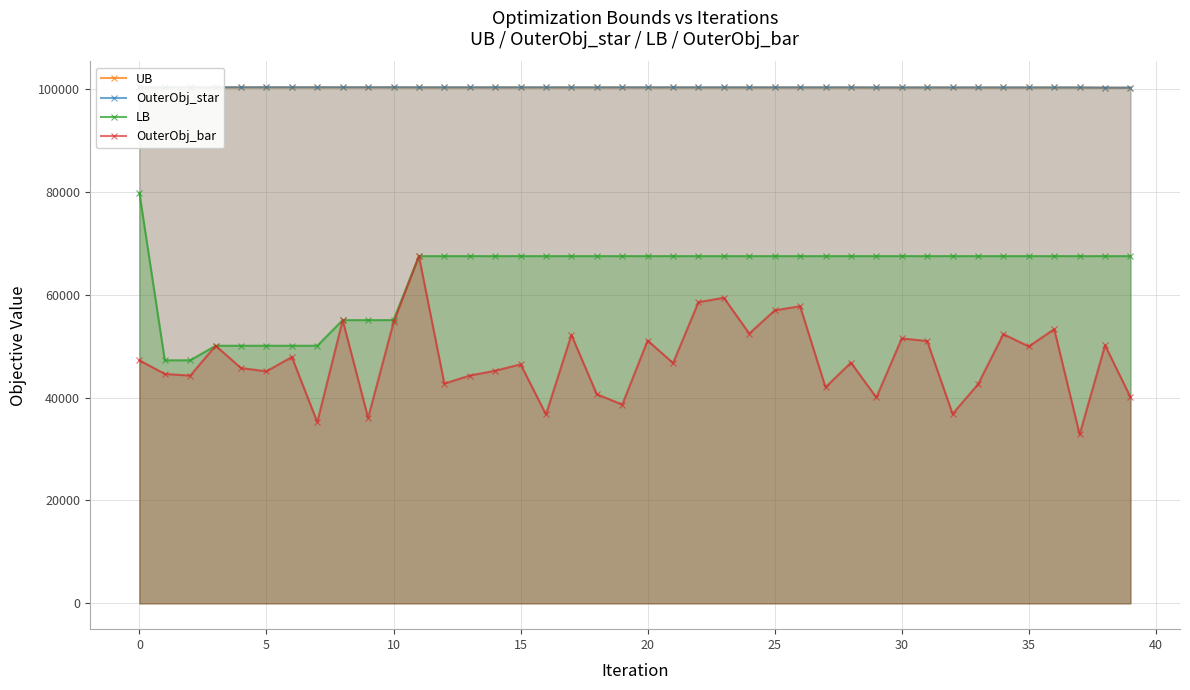

Is the value of UB at 34 greater than the value of OuterObj_star at 23?

No